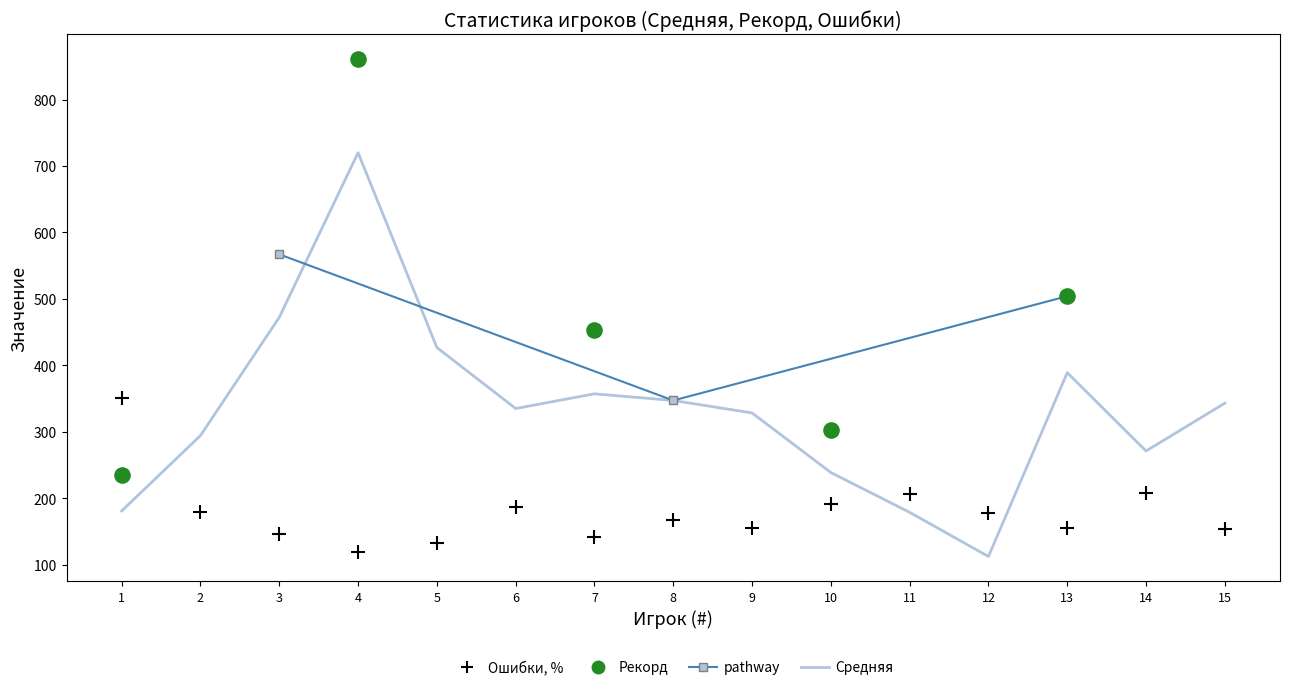

At how many categories does at least one series exceed 666?

1